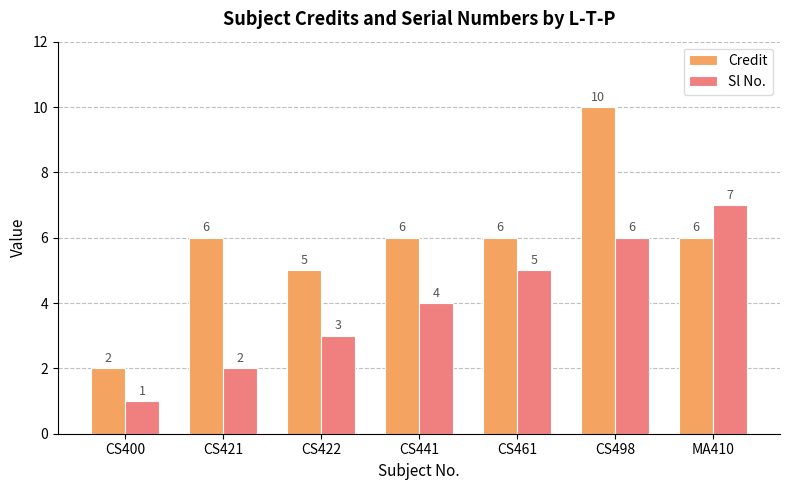

Reading left to right, what are all the values shown in this chart?

Credit: 2	6	5	6	6	10	6
Sl No.: 1	2	3	4	5	6	7